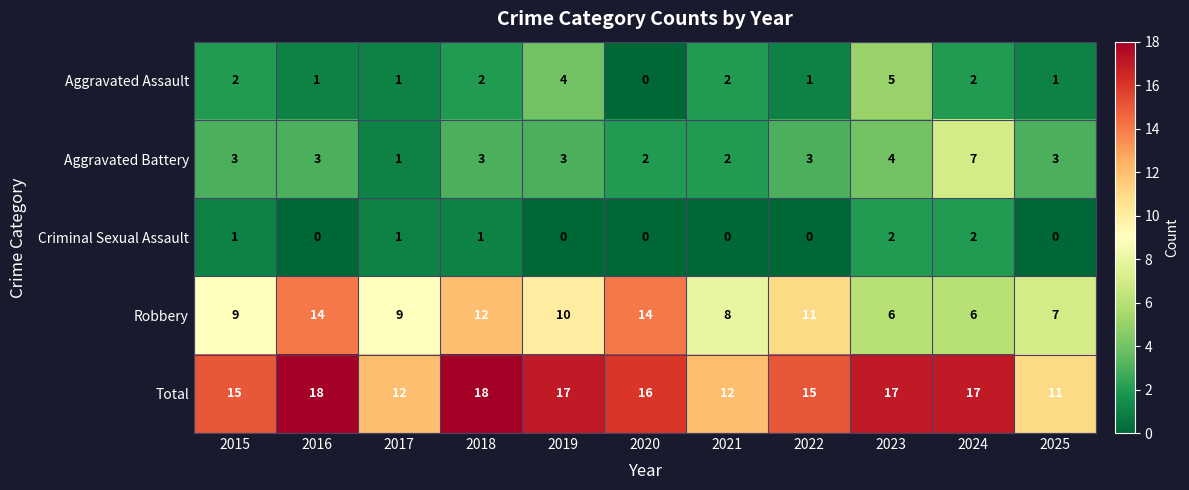

What is the approximate value of Robbery at 2022?

11